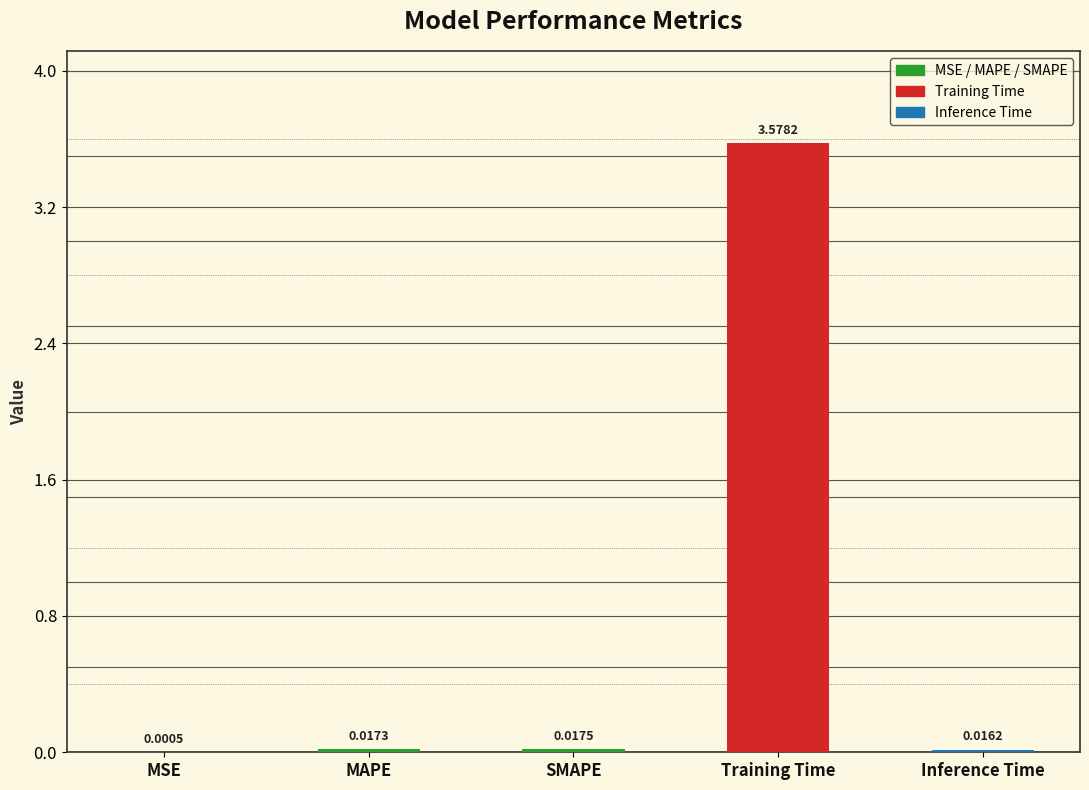

How many data points does each series have?

5